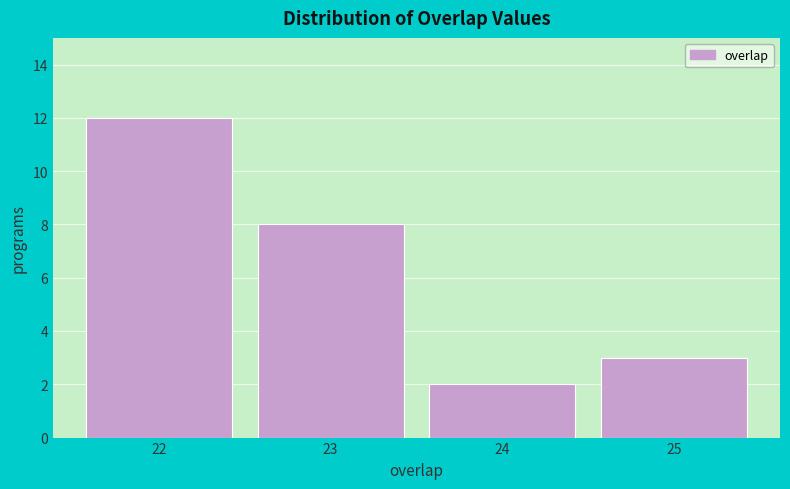

Over which range of the x-axis is the bar tallest?

21.5 to 22.5